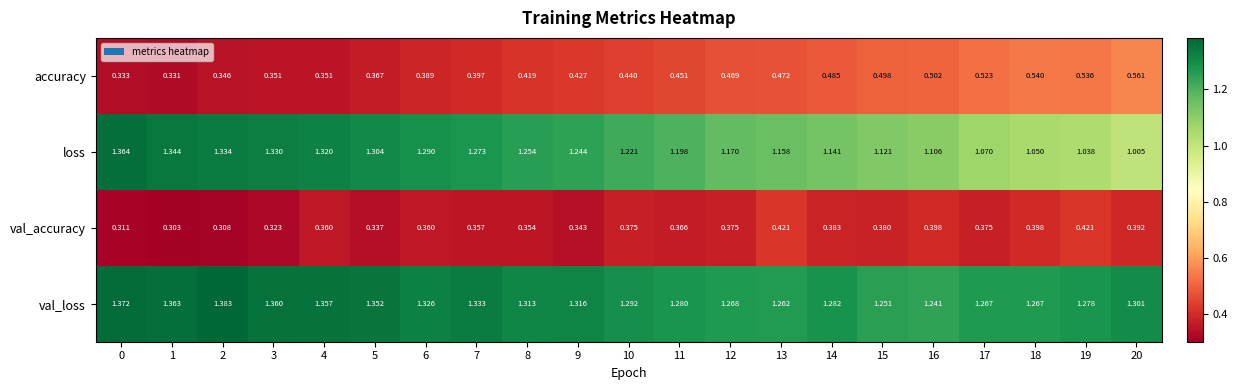

Is the value of val_loss at 8 greater than the value of loss at 0?

No